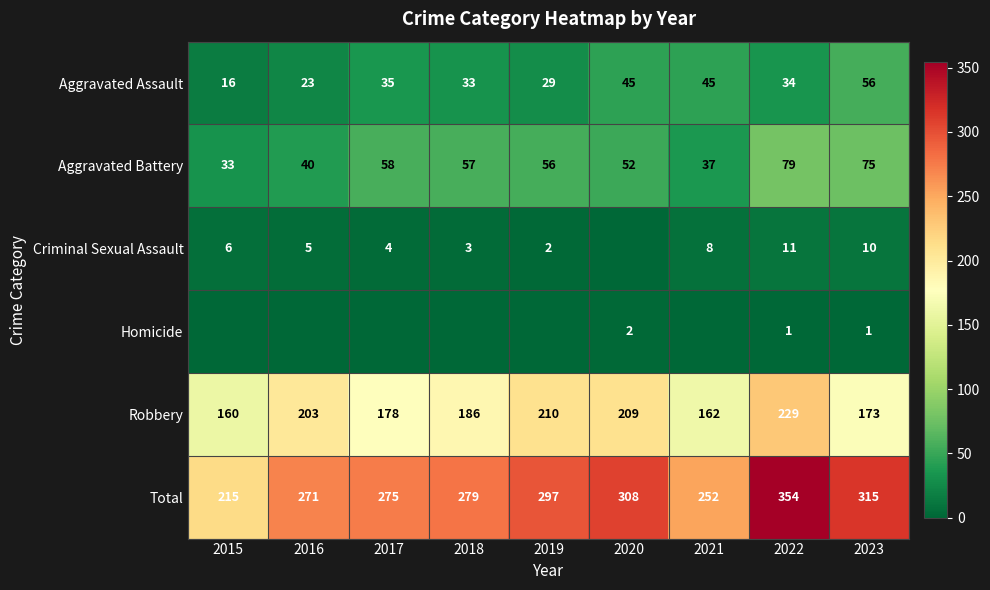

Read the Robbery value at 2021.

162